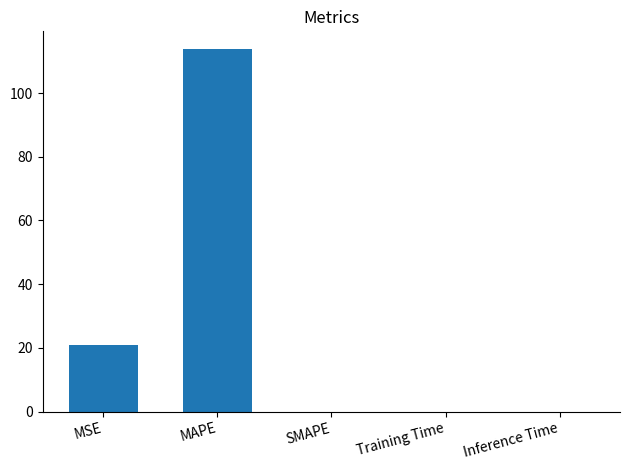

What is the change in value from MSE to MAPE?

+92.6